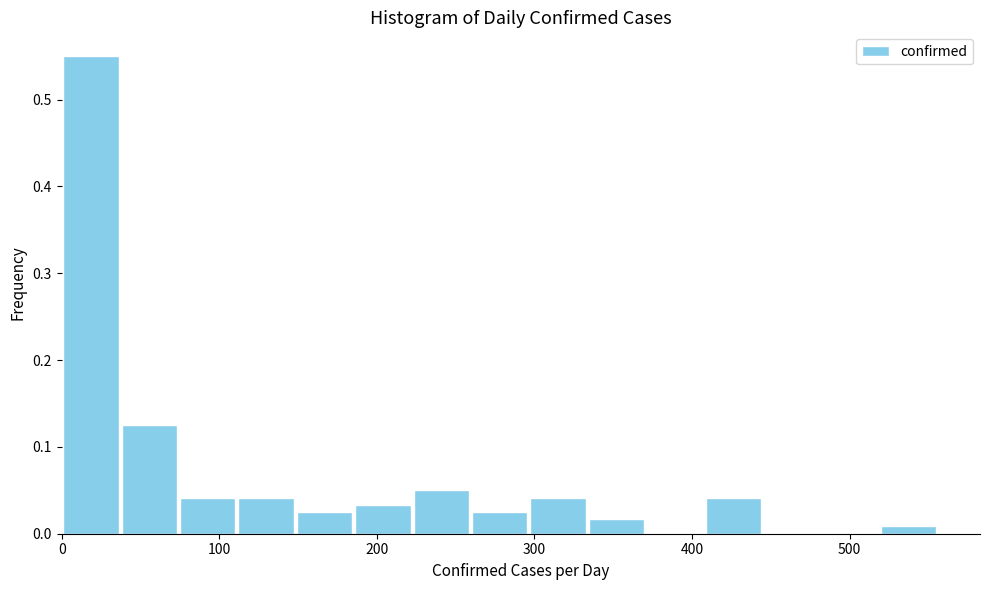

Around what value on the x-axis is the tallest bar? Give the approximate position of its centre, as read against the axis.

20